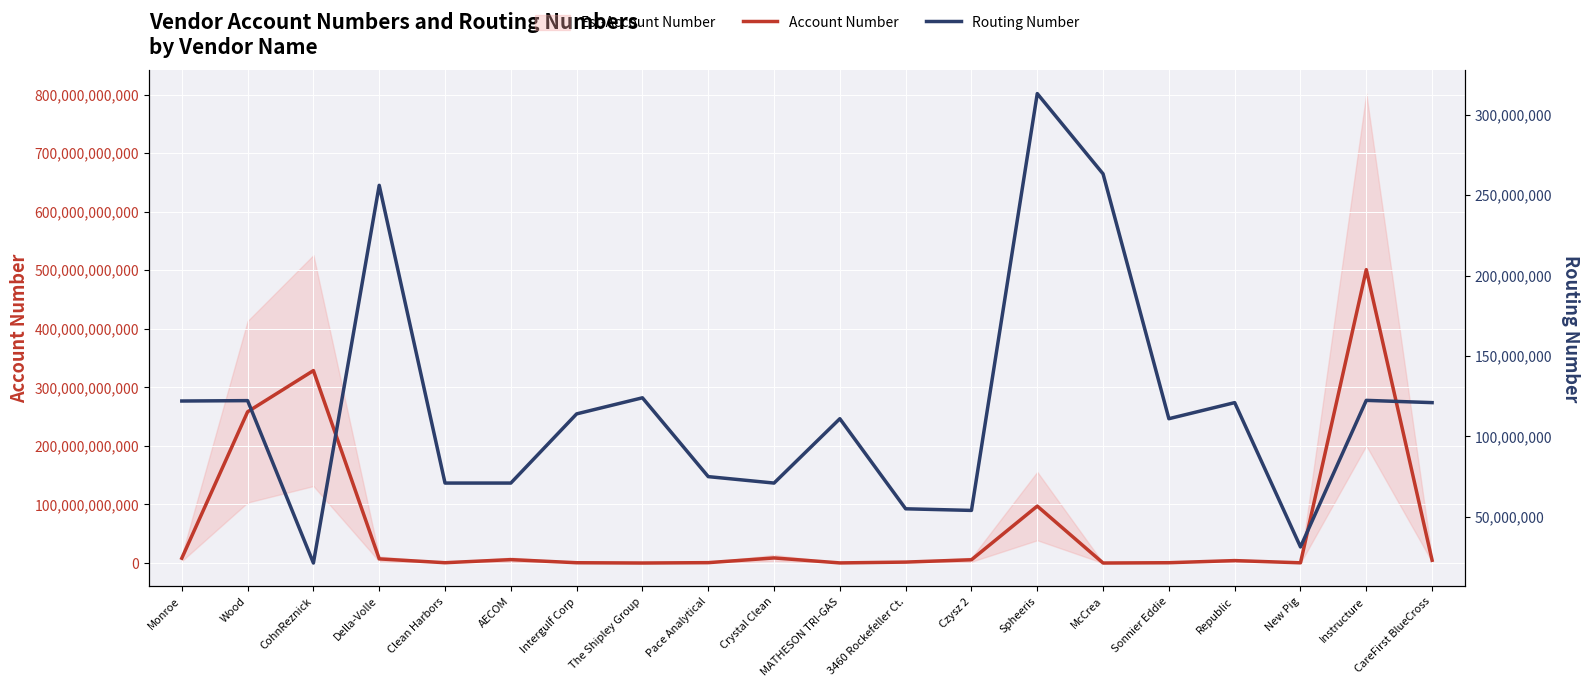

What is the value of the Routing Number point at the 20th from the left?

121000248